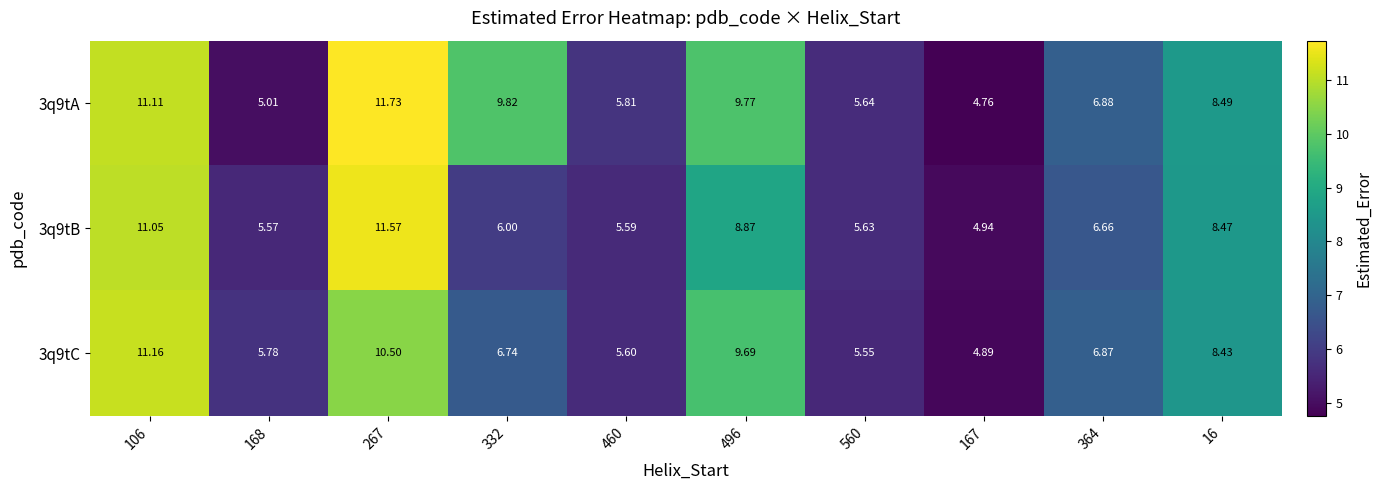

Is the value of 3q9tB at 460 greater than the value of 3q9tA at 496?

No